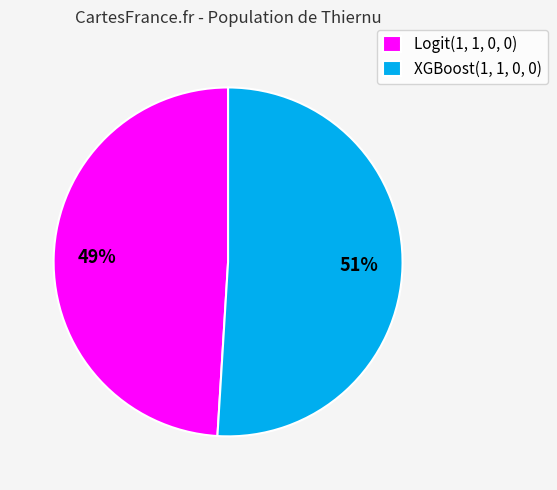

Rank the categories by value from lowest to highest.

Logit(1, 1, 0, 0), XGBoost(1, 1, 0, 0)